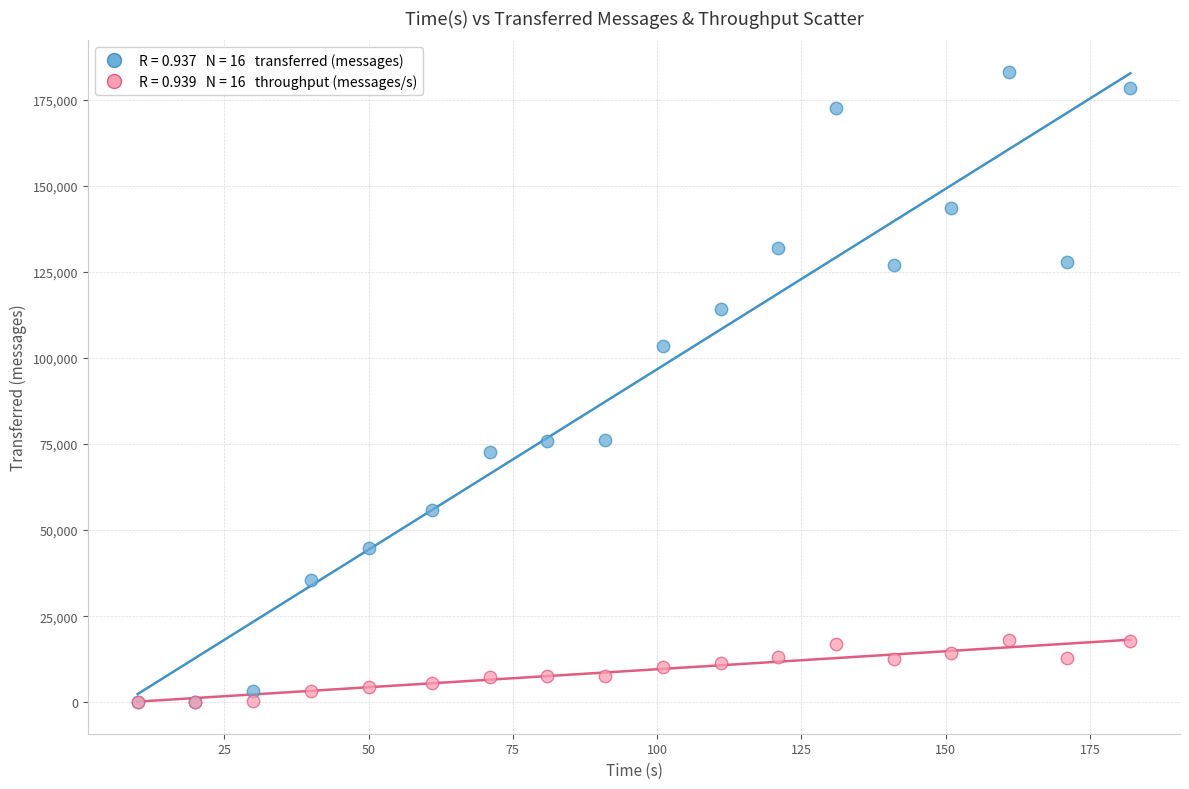

Across all series, what Y value is closest to 91560?

103340